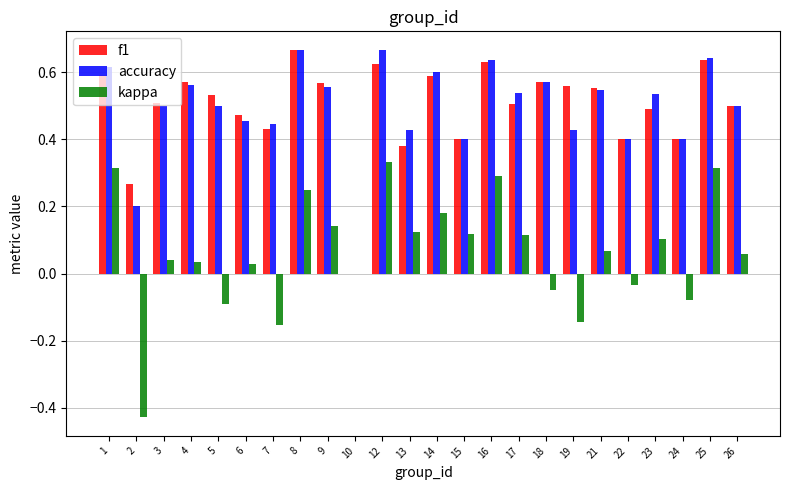

Which series changed the most between 6 and 22?

f1